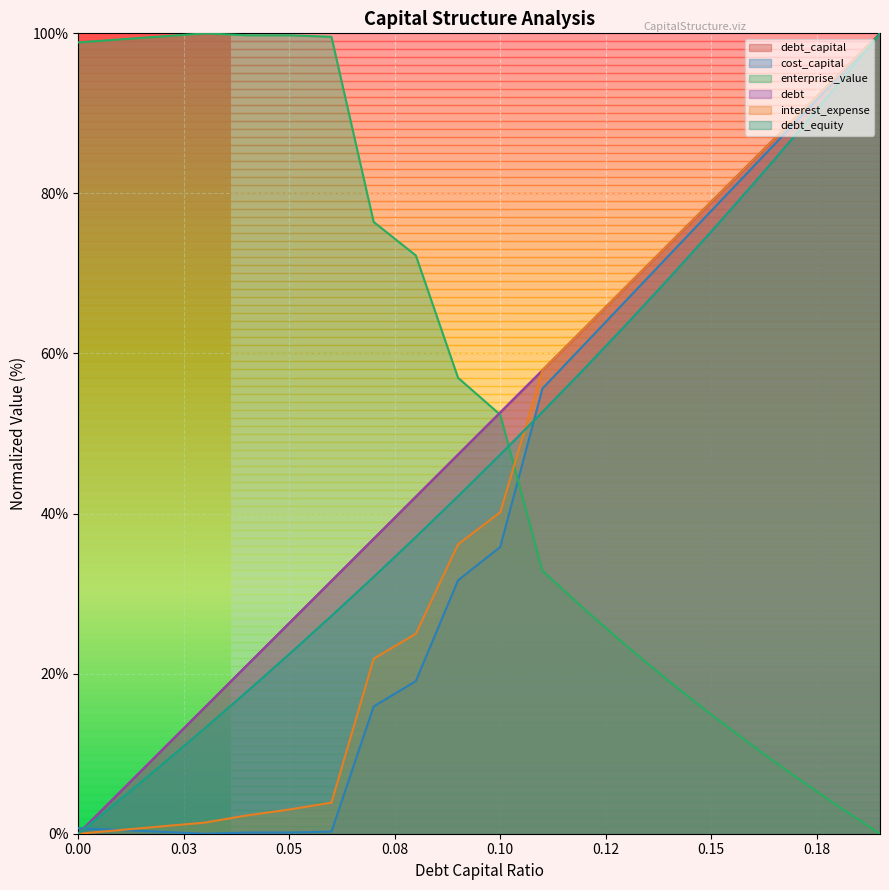

Does the chart display data point markers on the line(s)?

No